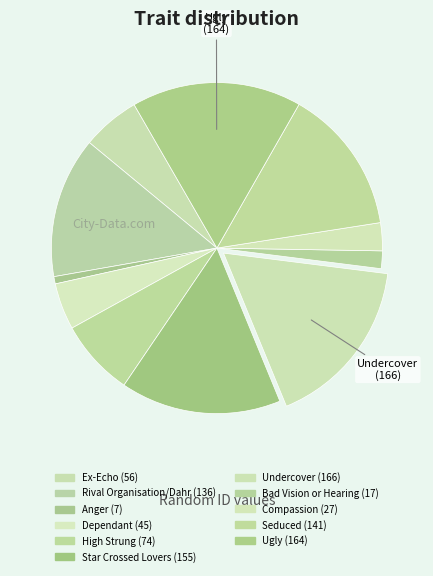

Count the number of slices in the pie.

11